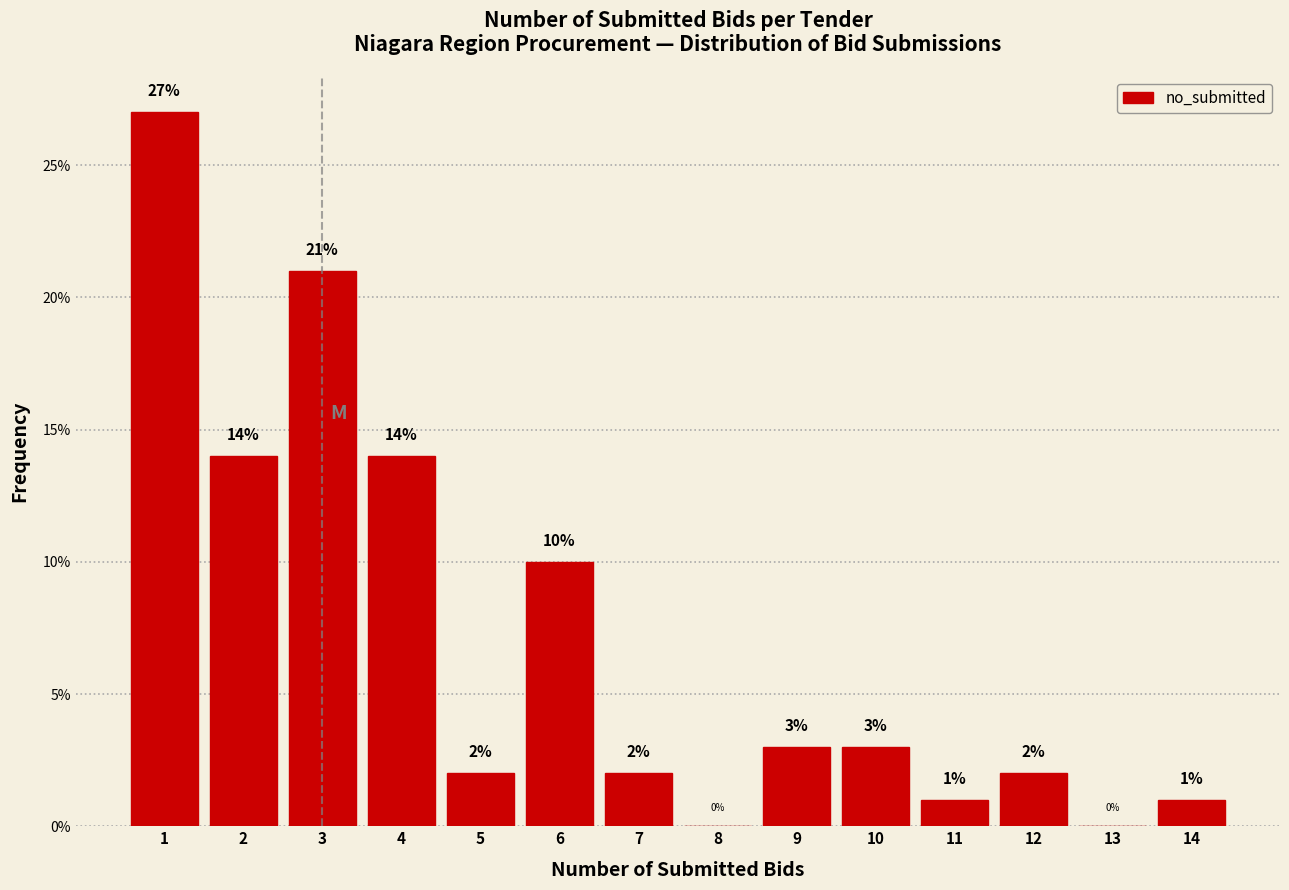

Reading left to right, transcribe this chart: for each bar, give the range it covers on the x-axis and its height.

0.5 to 1.5: 27
1.5 to 2.5: 14
2.5 to 3.5: 21
3.5 to 4.5: 14
4.5 to 5.5: 2
5.5 to 6.5: 10
6.5 to 7.5: 2
7.5 to 8.5: 0
8.5 to 9.5: 3
9.5 to 10.5: 3
10.5 to 11.5: 1
11.5 to 12.5: 2
12.5 to 13.5: 0
13.5 to 14.5: 1